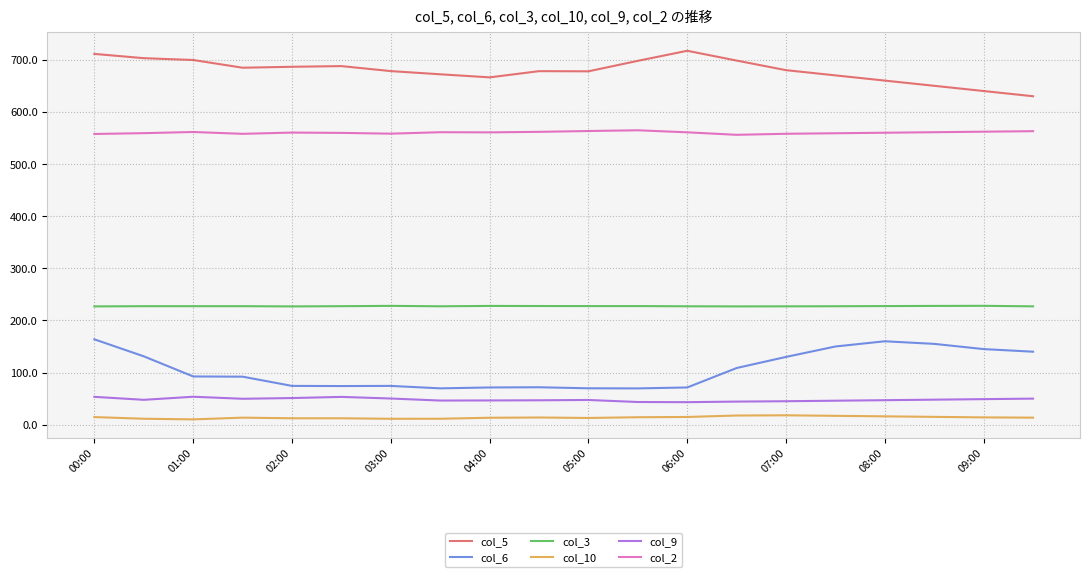

True or false: col_6 and col_2 intersect in this chart.

False